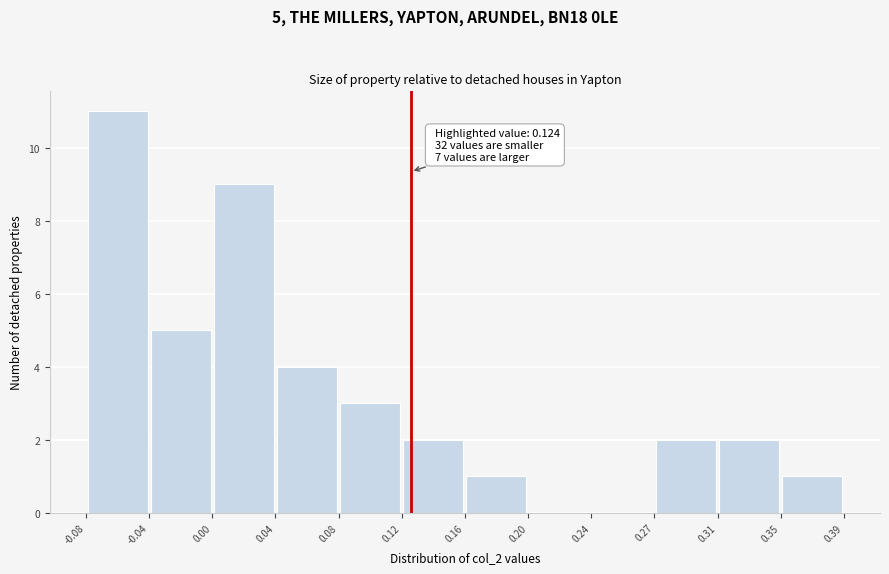

Over which range of the x-axis is the bar tallest?

-0.08 to -0.04